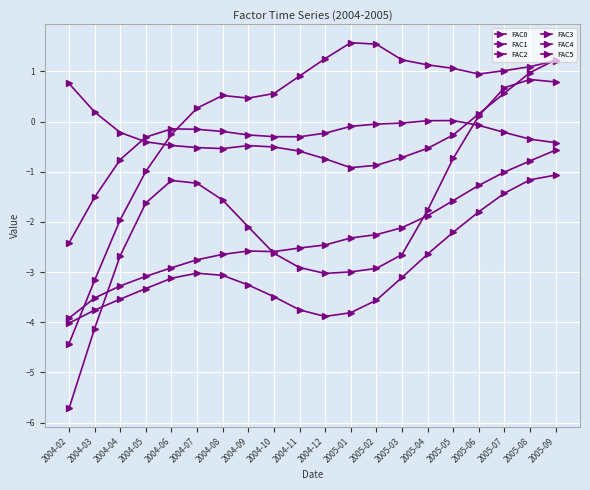

Reading left to right, transcribe all the data shown in this chart.

FAC0: -5.7	-4.1	-2.7	-1.6	-1.2	-1.2	-1.6	-2.1	-2.6	-2.9	-3.0	-3.0	-2.9	-2.7	-1.8	-0.7	0.1	0.7	0.8	0.8
FAC1: 0.8	0.2	-0.2	-0.4	-0.5	-0.5	-0.5	-0.5	-0.5	-0.6	-0.7	-0.9	-0.9	-0.7	-0.5	-0.3	0.2	0.6	1.0	1.2
FAC2: -4.0	-3.8	-3.5	-3.3	-3.1	-3.0	-3.1	-3.3	-3.5	-3.8	-3.9	-3.8	-3.6	-3.1	-2.6	-2.2	-1.8	-1.4	-1.2	-1.1
FAC3: -2.4	-1.5	-0.8	-0.3	-0.1	-0.2	-0.2	-0.3	-0.3	-0.3	-0.2	-0.1	-0.0	-0.0	0.0	0.0	-0.1	-0.2	-0.3	-0.4
FAC4: -3.9	-3.5	-3.3	-3.1	-2.9	-2.8	-2.6	-2.6	-2.6	-2.5	-2.5	-2.3	-2.3	-2.1	-1.9	-1.6	-1.3	-1.0	-0.8	-0.6
FAC5: -4.4	-3.2	-2.0	-1.0	-0.3	0.3	0.5	0.5	0.6	0.9	1.3	1.6	1.5	1.2	1.1	1.1	0.9	1.0	1.1	1.2